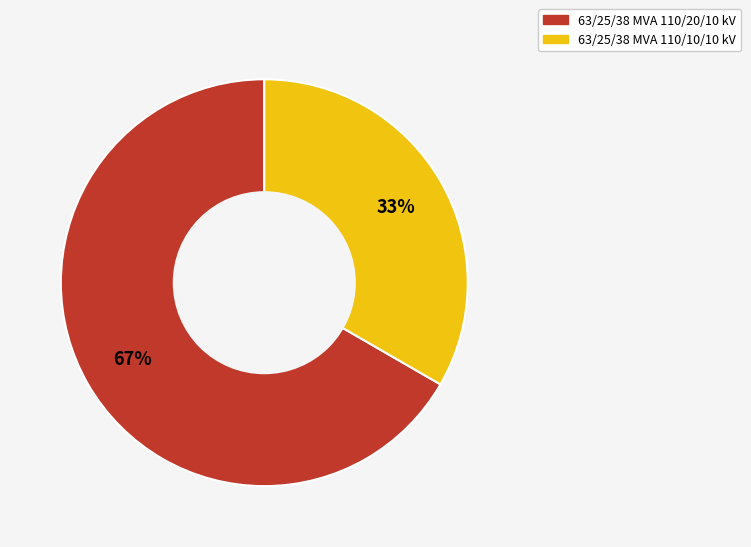

What is the smallest slice in the pie chart?

63/25/38 MVA 110/10/10 kV